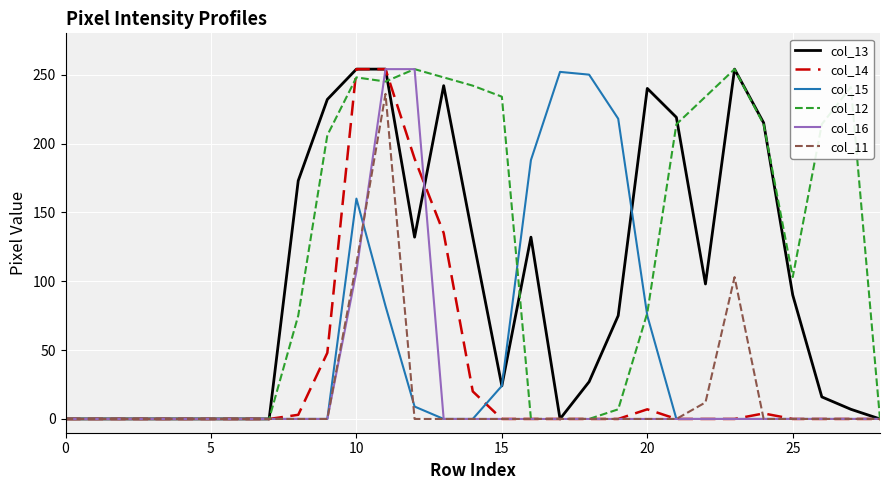

Which series has the largest total across all categories?

col_12